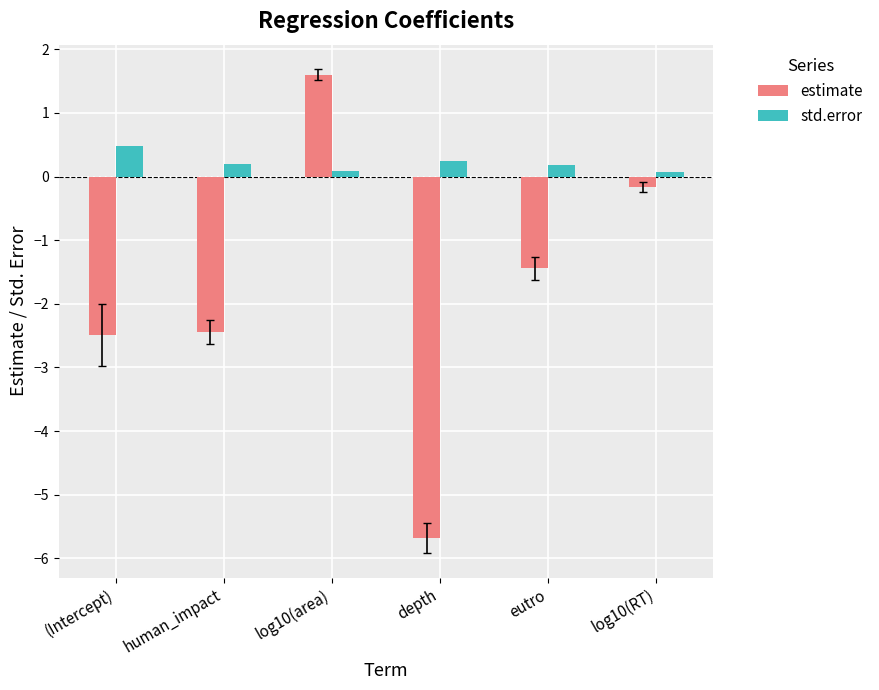

What position from the right is depth?

3